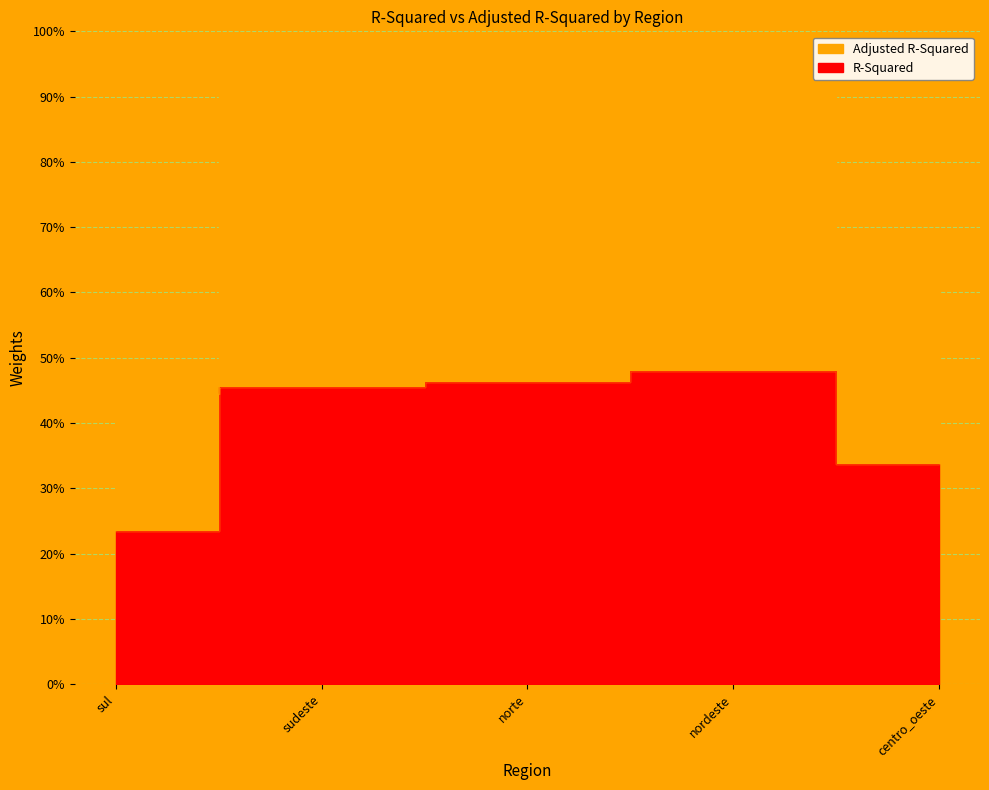

What is the label of the 1st point from the left?

sul